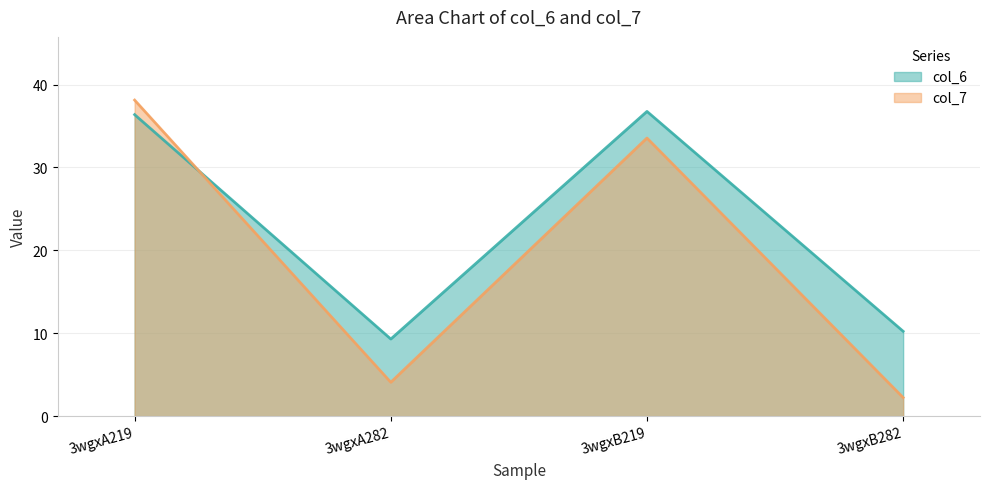

What is the label of the 3rd point from the left?

3wgxB219